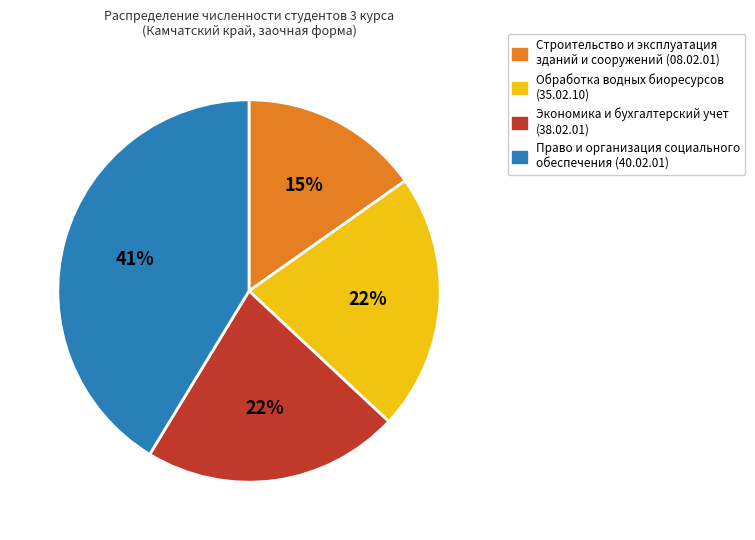

To the nearest percent, what is the difference between the largest and smallest slice percentages?

26%